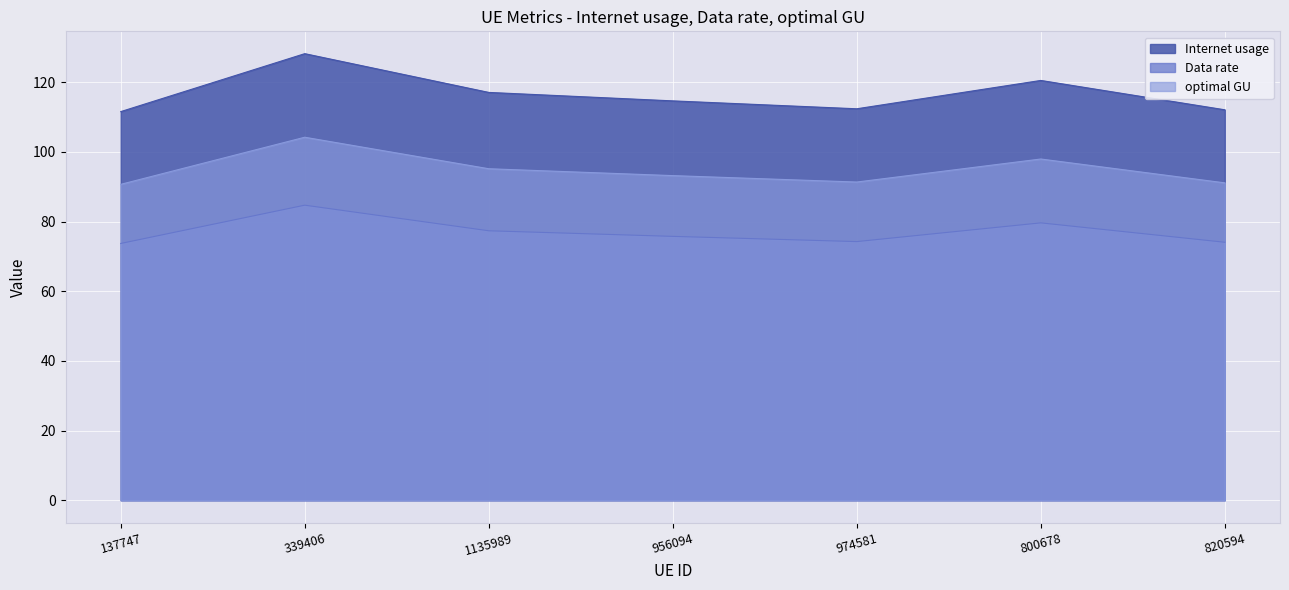

How many data points in Internet usage are above 114?

4